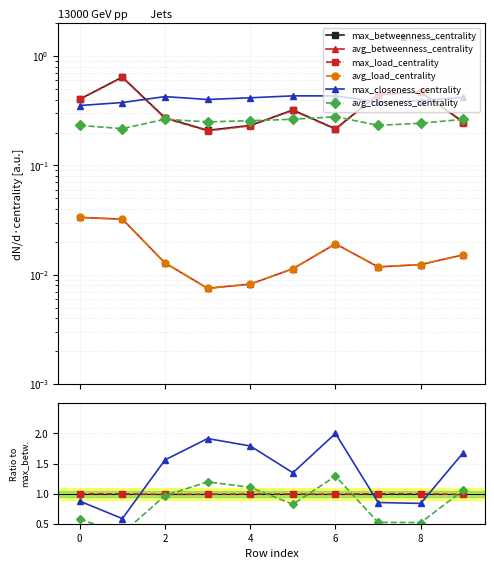

The max_betweenness_centrality series shows 0.2 at 4. True or false?

True